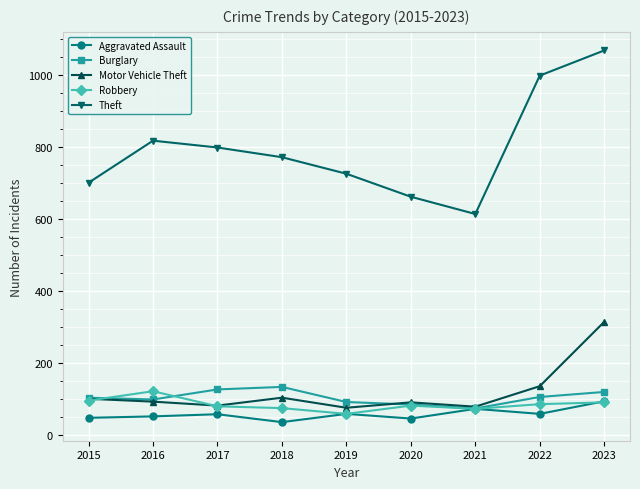

At how many categories does at least one series exceed 672?

7